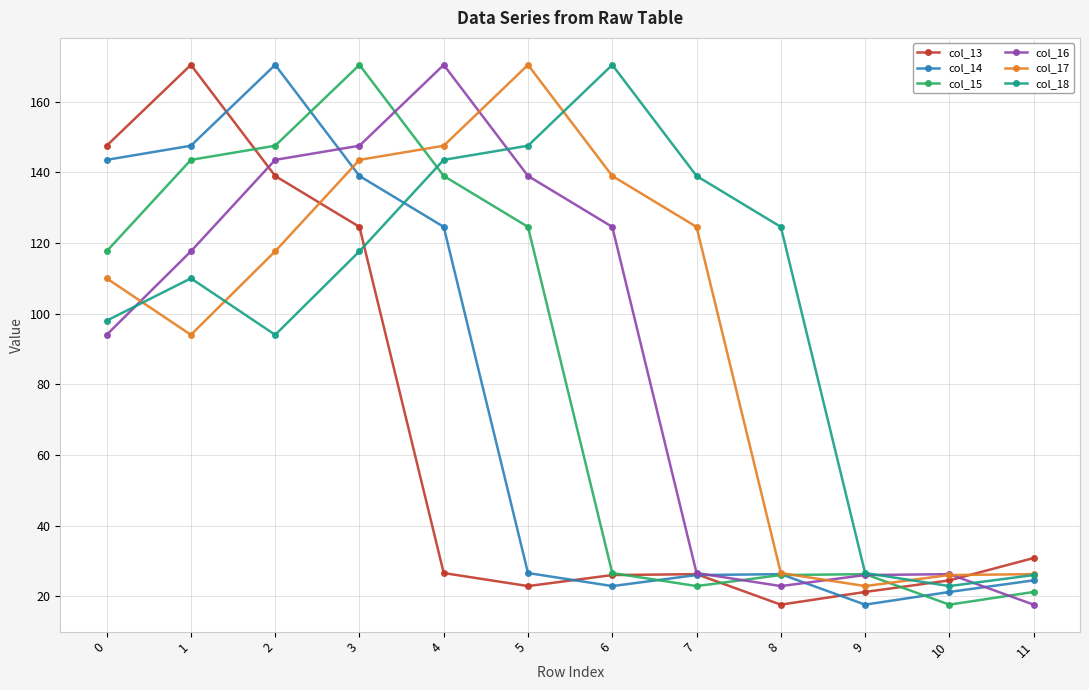

True or false: col_18 has a value of 12.3 at 11.

False